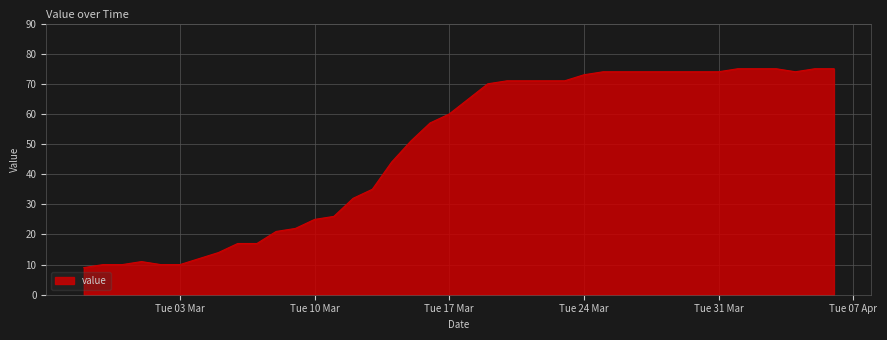

Reading left to right, extract all data points from this chart.

9	10	10	11	10	10	12	14	17	17	21	22	25	26	32	35	44	51	57	60	65	70	71	71	71	71	73	74	74	74	74	74	74	74	75	75	75	74	75	75